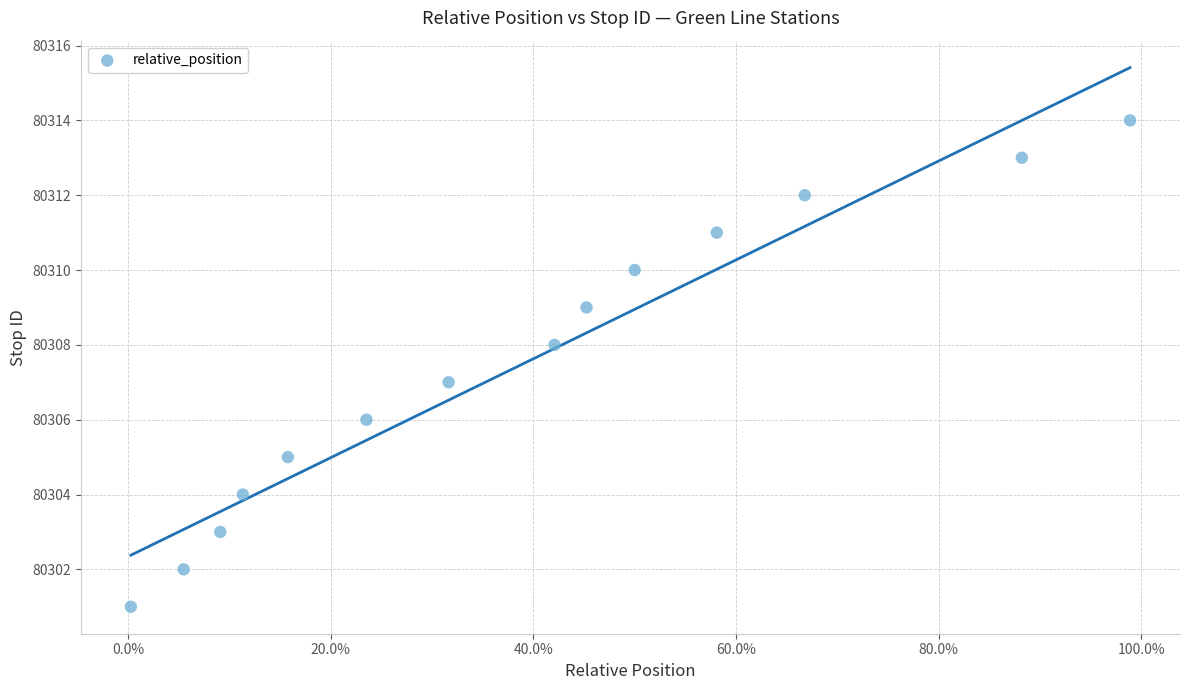

What is the range of Y values (max minus min)?

13